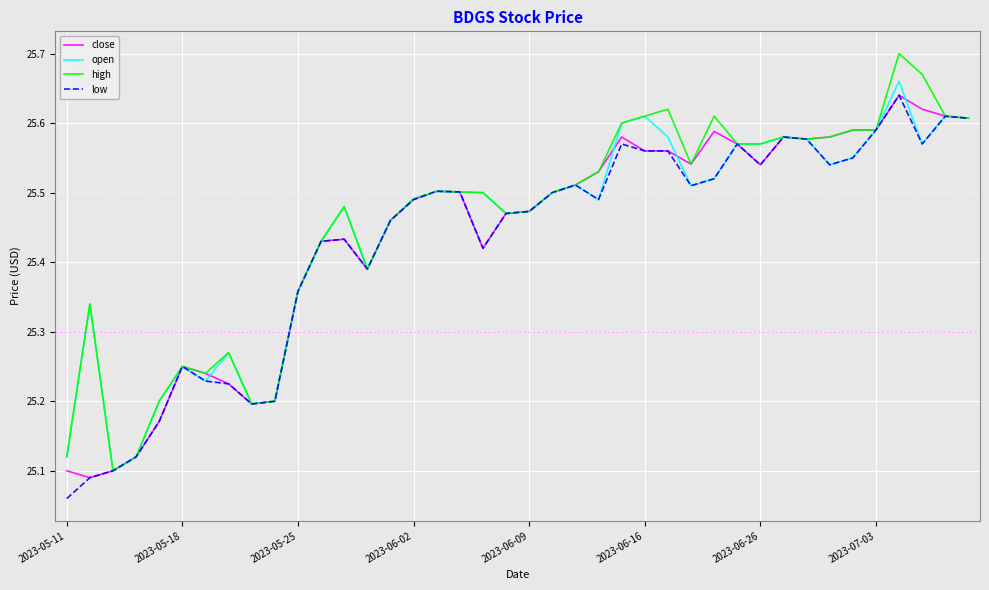

Does the chart have visible grid lines?

Yes